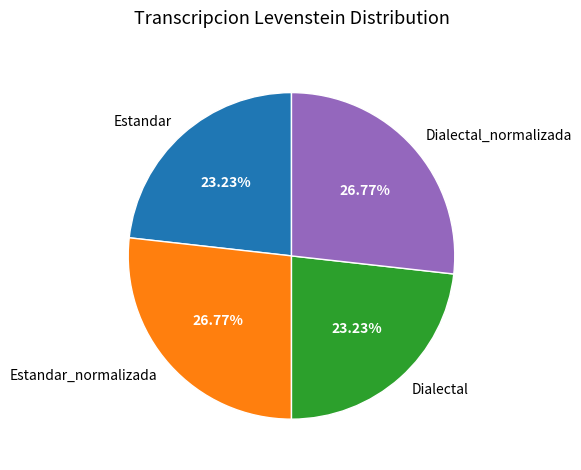

Approximately how many times larger is the value at Dialectal_normalizada compared to Dialectal?

1.2